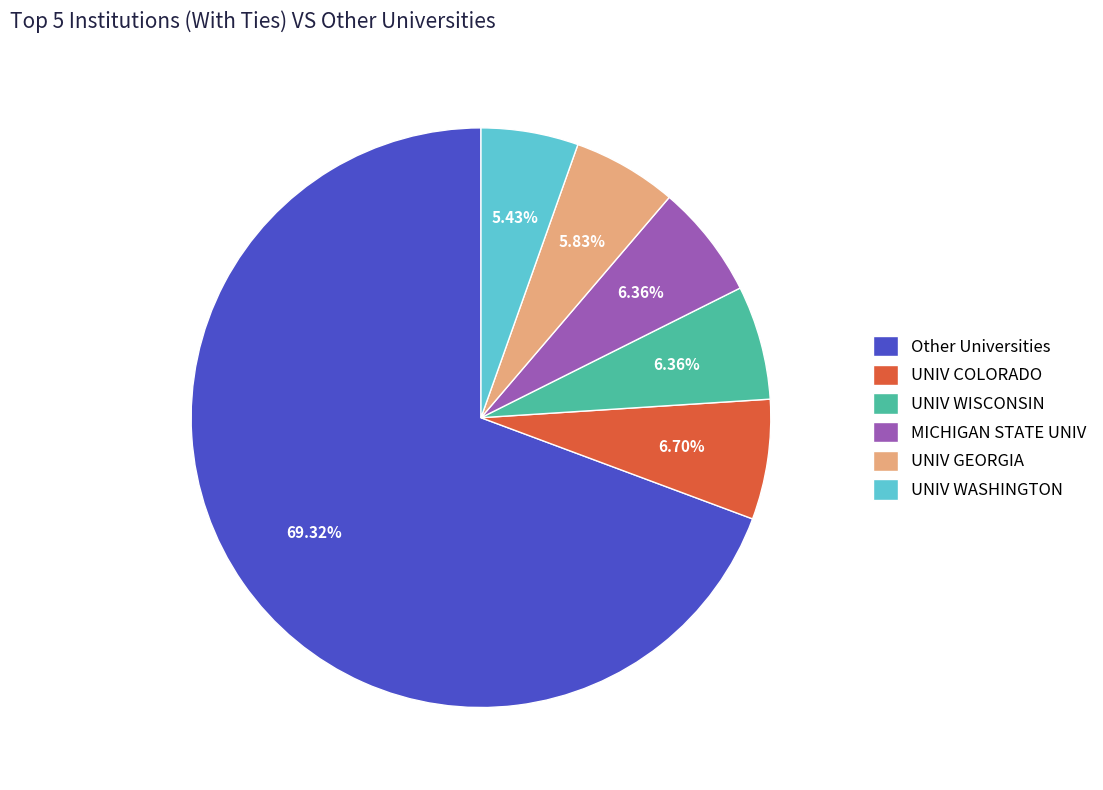

Is the sum of UNIV WASHINGTON and UNIV COLORADO greater than half?

No